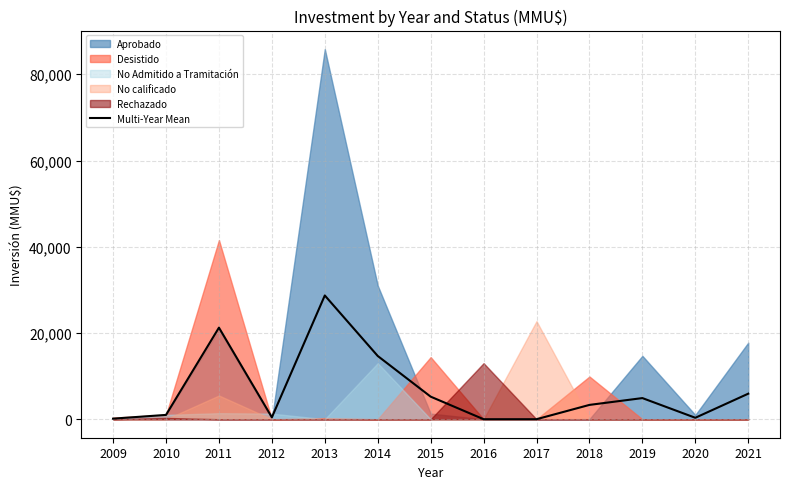

Where is the first local minimum?

2012